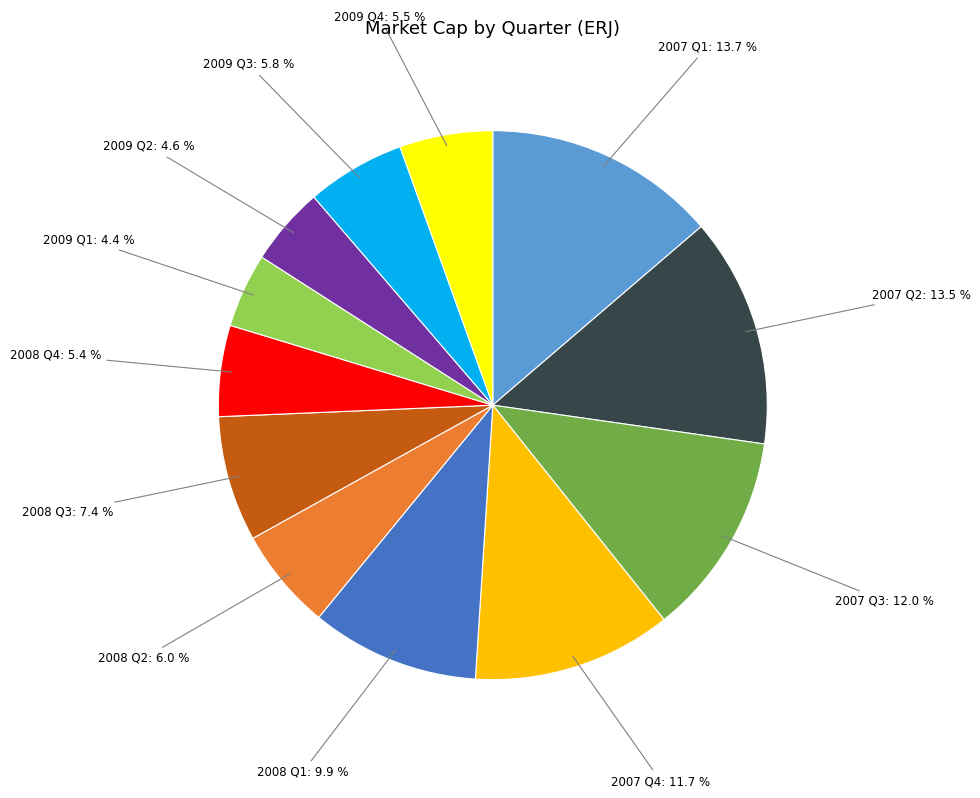

What is the ratio of the value at 2008 Q3 to the value at 2009 Q4?

1.3